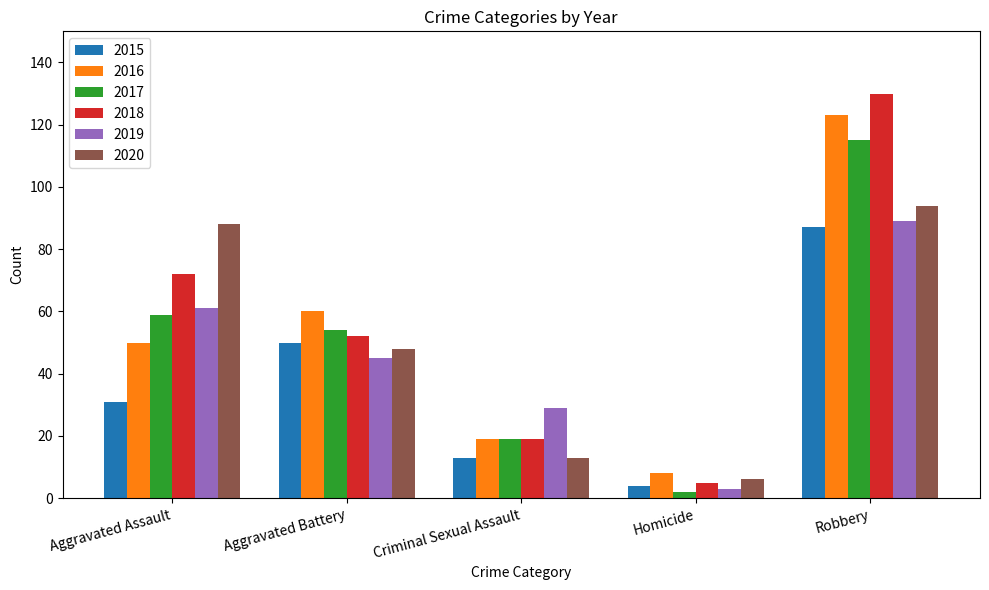

Which series has the largest range (max minus min)?

2018